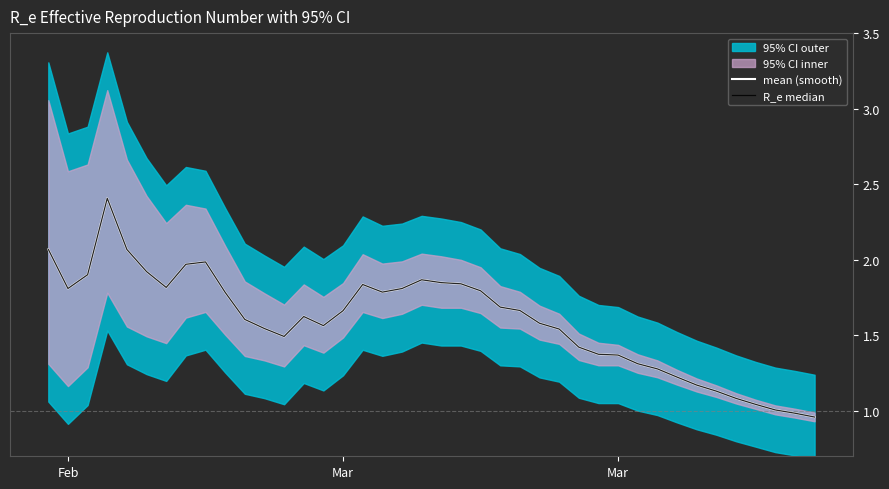

Reading left to right, extract all data points from this chart.

mean (smooth): 2.1	1.8	1.9	2.4	2.1	1.9	1.8	2.0	2.0	1.8	1.6	1.5	1.5	1.6	1.6	1.7	1.8	1.8	1.8	1.9	1.8	1.8	1.8	1.7	1.7	1.6	1.5	1.4	1.4	1.4	1.3	1.3	1.2	1.2	1.1	1.1	1.0	1.0	1.0	1.0
R_e median: 2.1	1.8	1.9	2.4	2.1	1.9	1.8	2.0	2.0	1.8	1.6	1.5	1.5	1.6	1.6	1.7	1.8	1.8	1.8	1.9	1.8	1.8	1.8	1.7	1.7	1.6	1.5	1.4	1.4	1.4	1.3	1.3	1.2	1.2	1.1	1.1	1.0	1.0	1.0	1.0